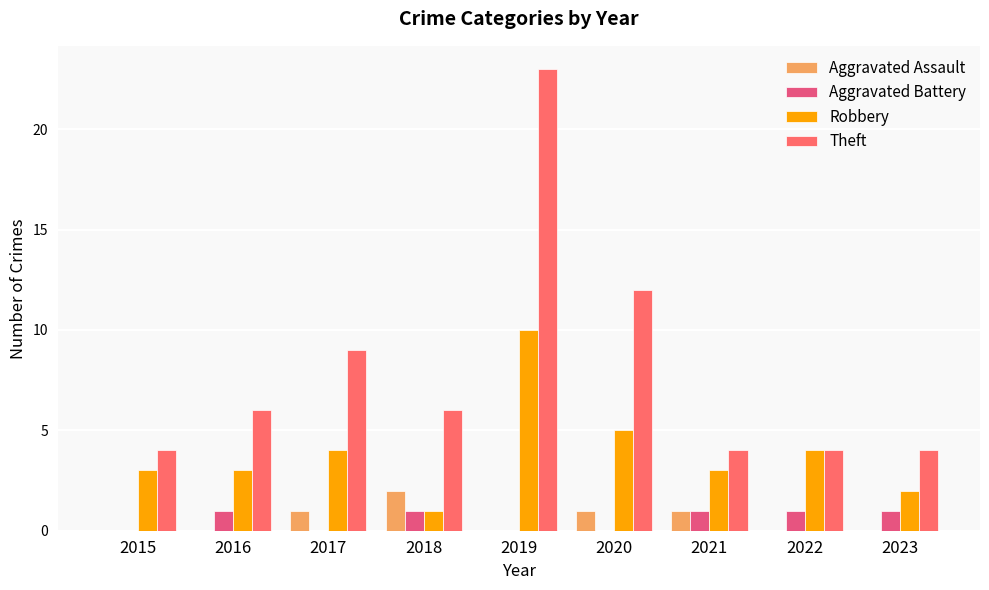

What are all the series names shown in the legend?

Aggravated Assault, Aggravated Battery, Robbery, Theft